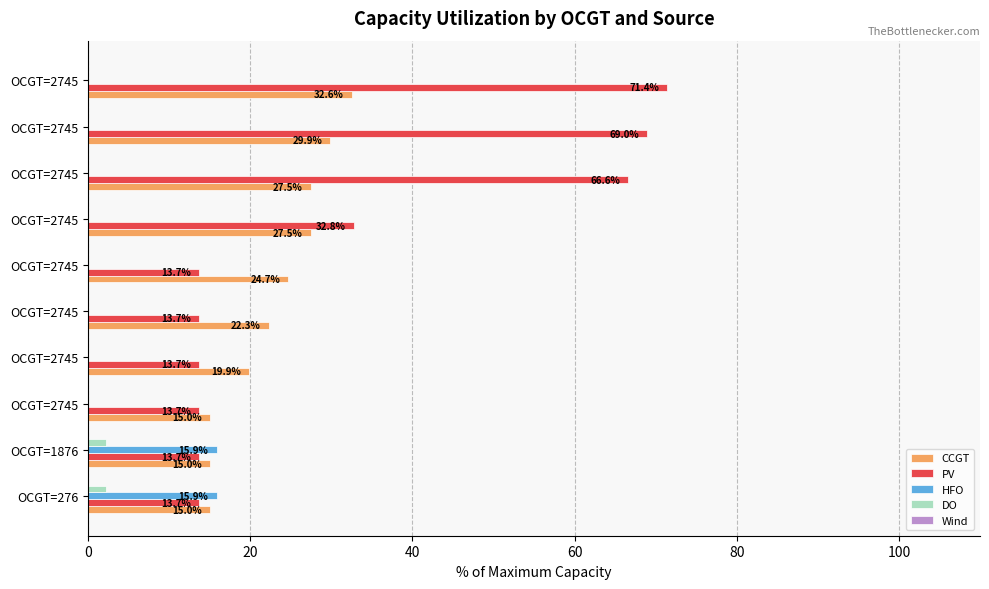

Which series has the largest range (max minus min)?

PV